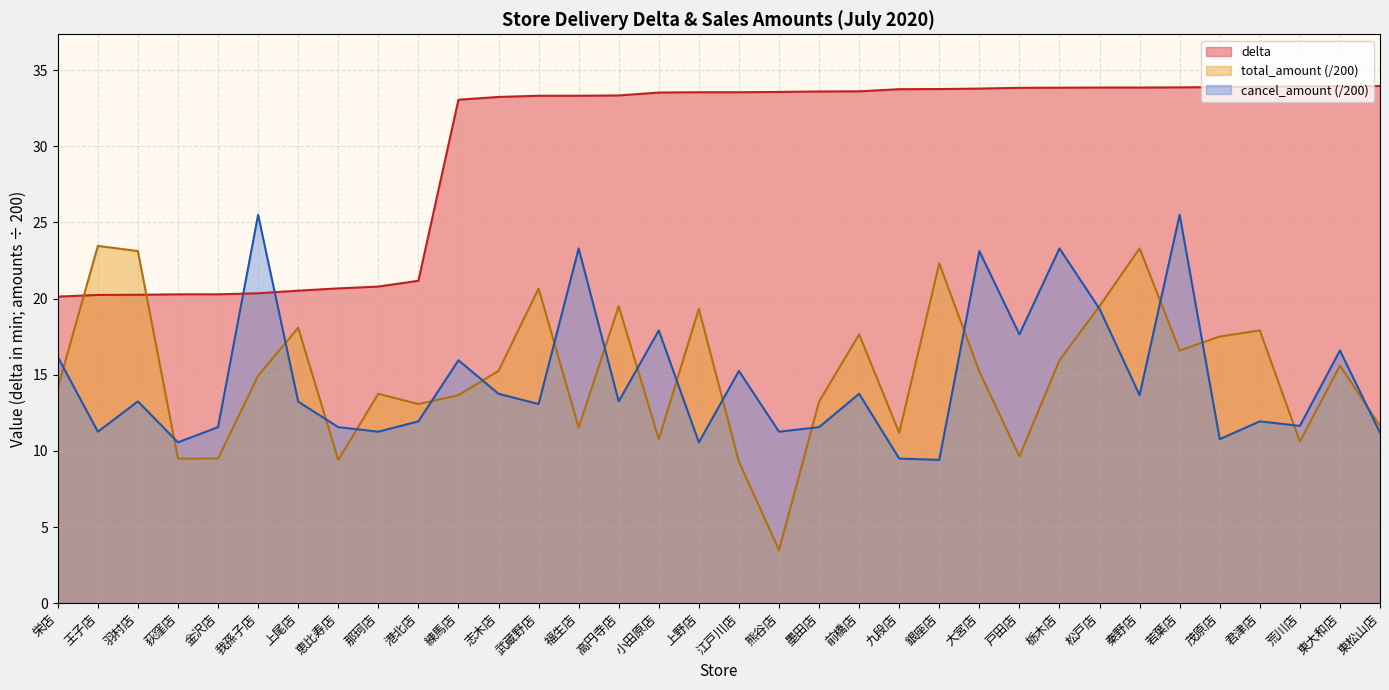

Where is the first local maximum for total_amount?

王子店